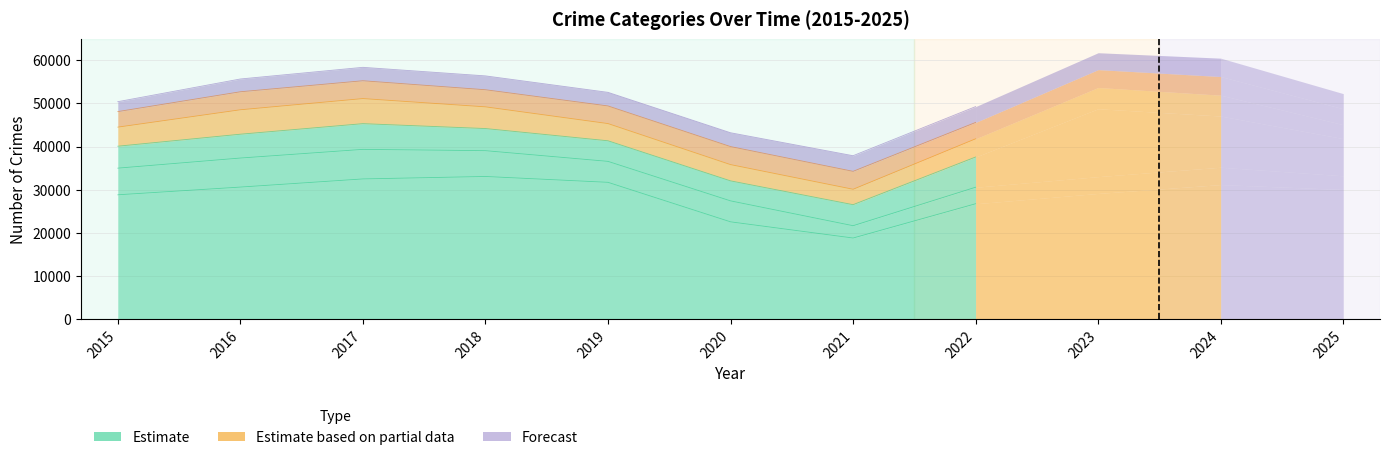

At which category is the sum across all series the highest?

2023